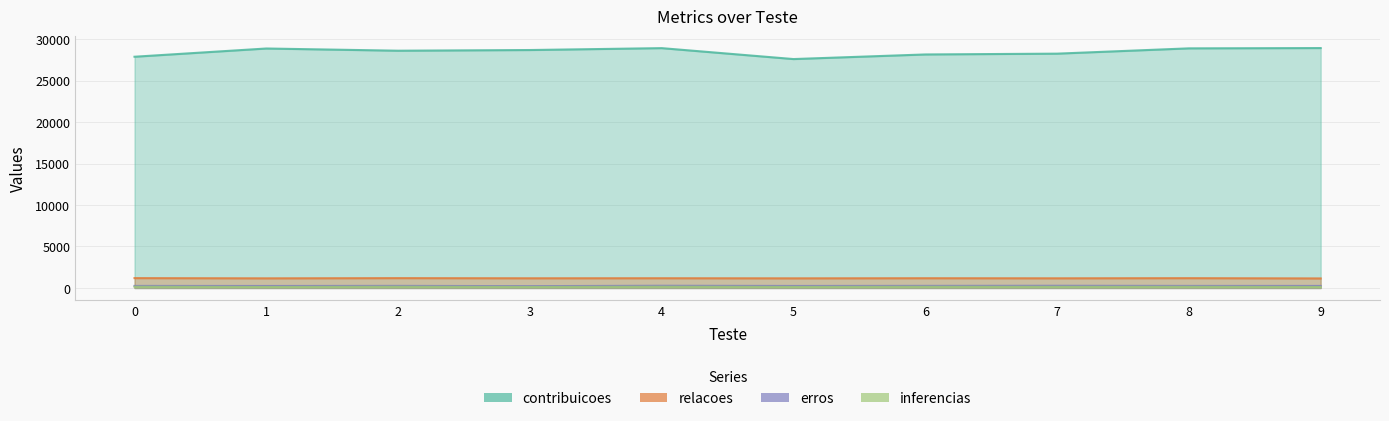

Does the chart display data point markers on the line(s)?

No